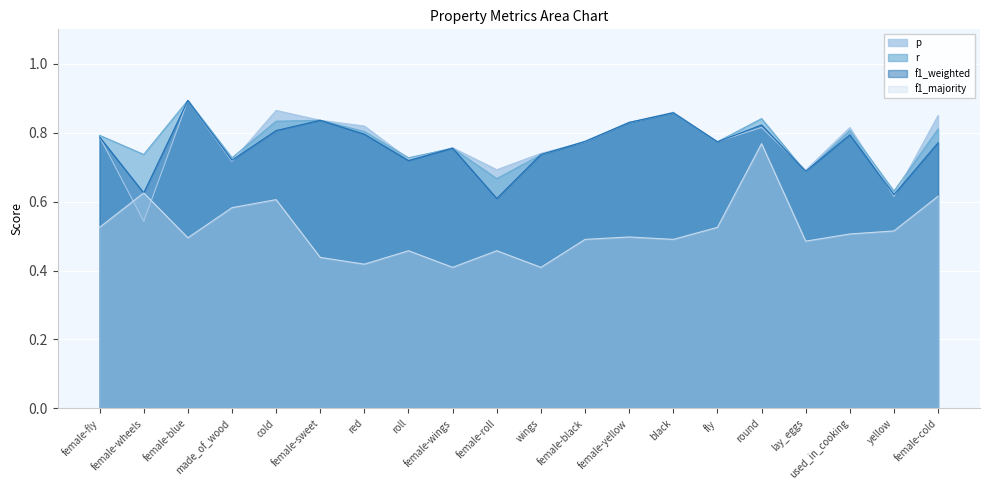

What is the difference between the maximum and minimum values in the f1_majority series?

0.4